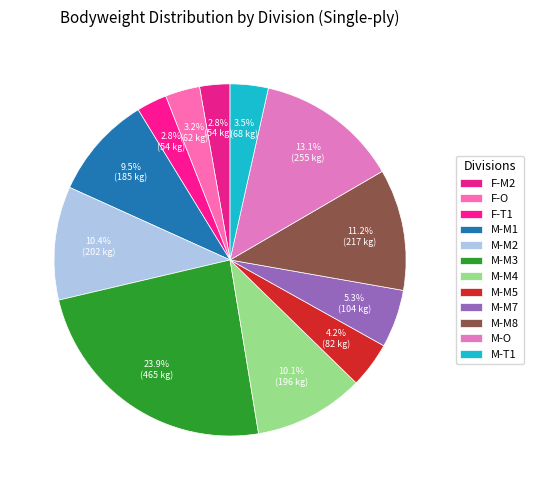

Between M-M1 and F-T1, which is larger?

M-M1